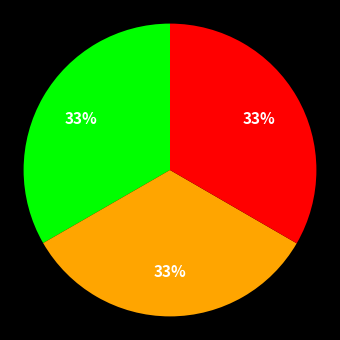

To the nearest percent, what is the average slice percentage?

33%